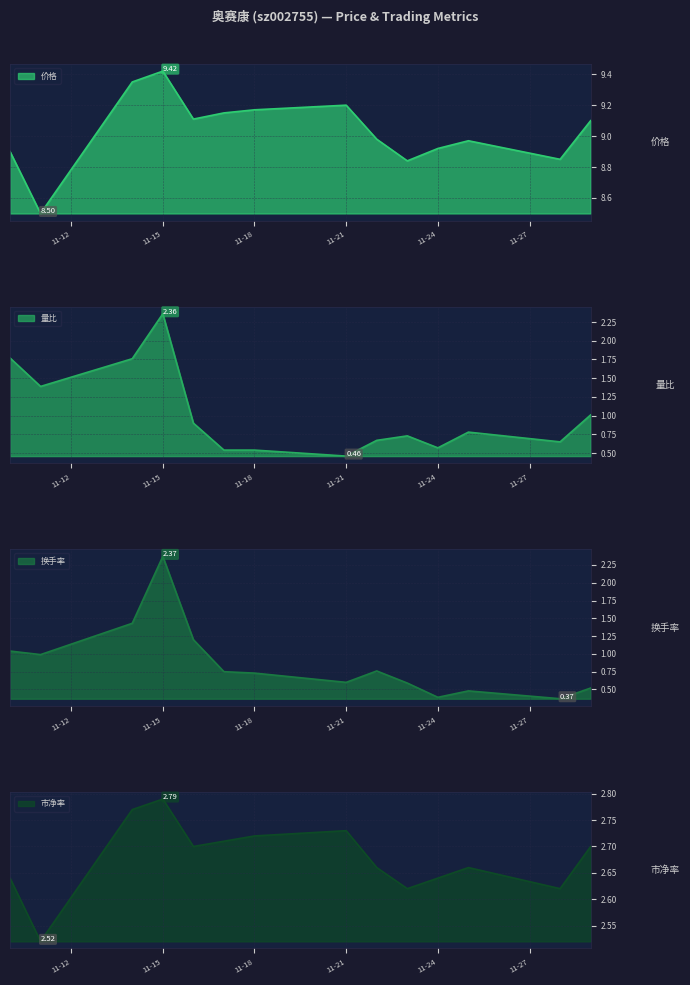

True or false: 价格 and 市净率 intersect in this chart.

False